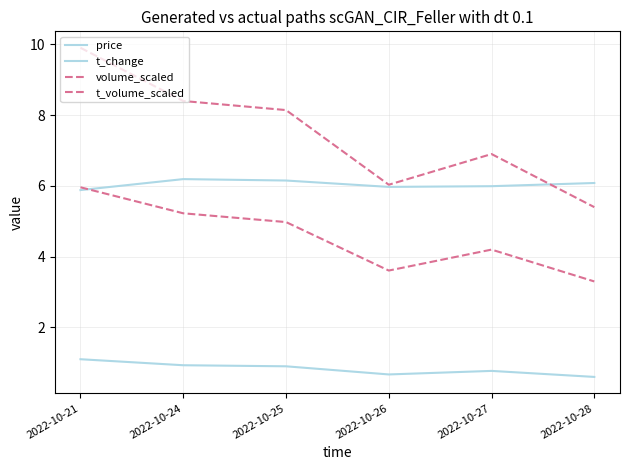

Where is the first local minimum for t_change?

2022-10-26